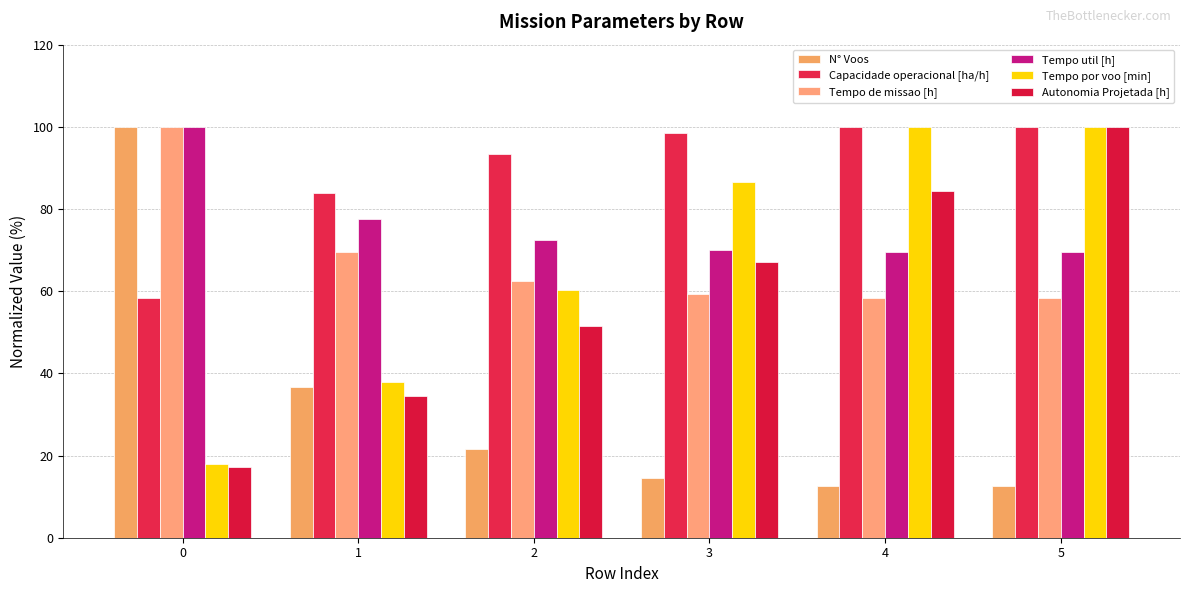

What is the sum of the Capacidade operacional [ha/h] values at 3 and 2?

191.9